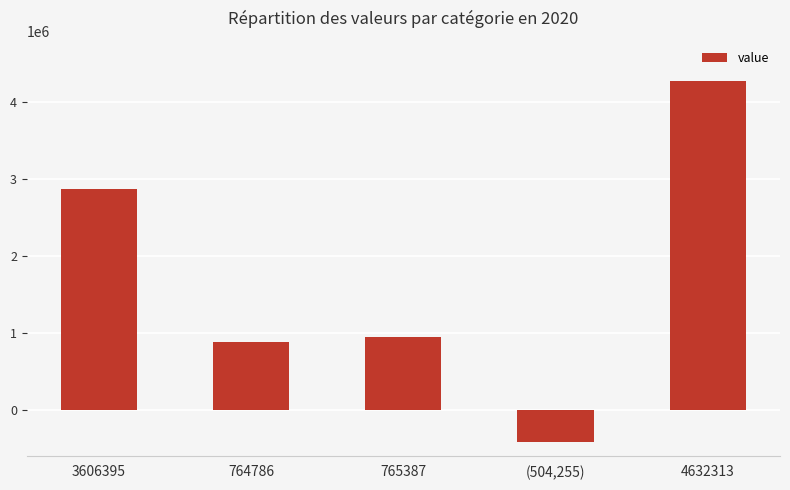

What is the change in value from 3606395 to 764786?

-1989359